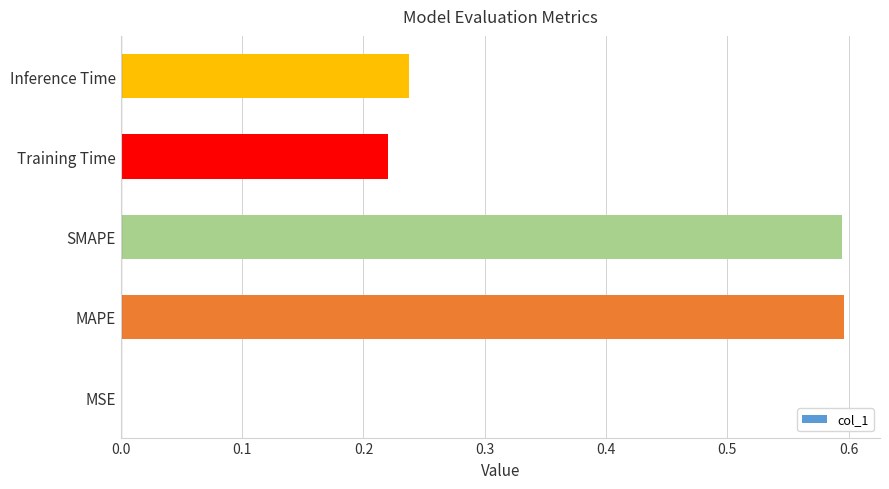

What is the maximum value shown in the chart?

0.6